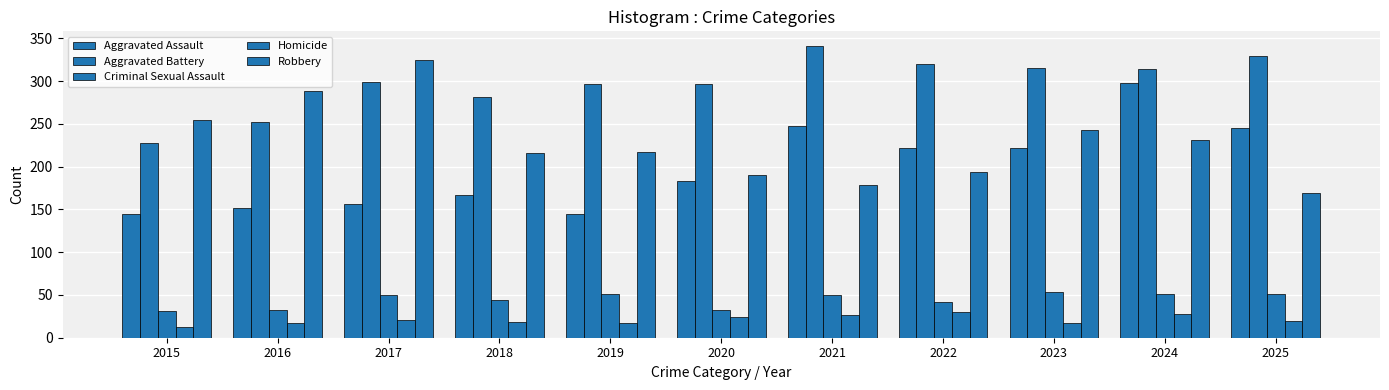

Which category has the lowest value in the Aggravated Battery series?

2015